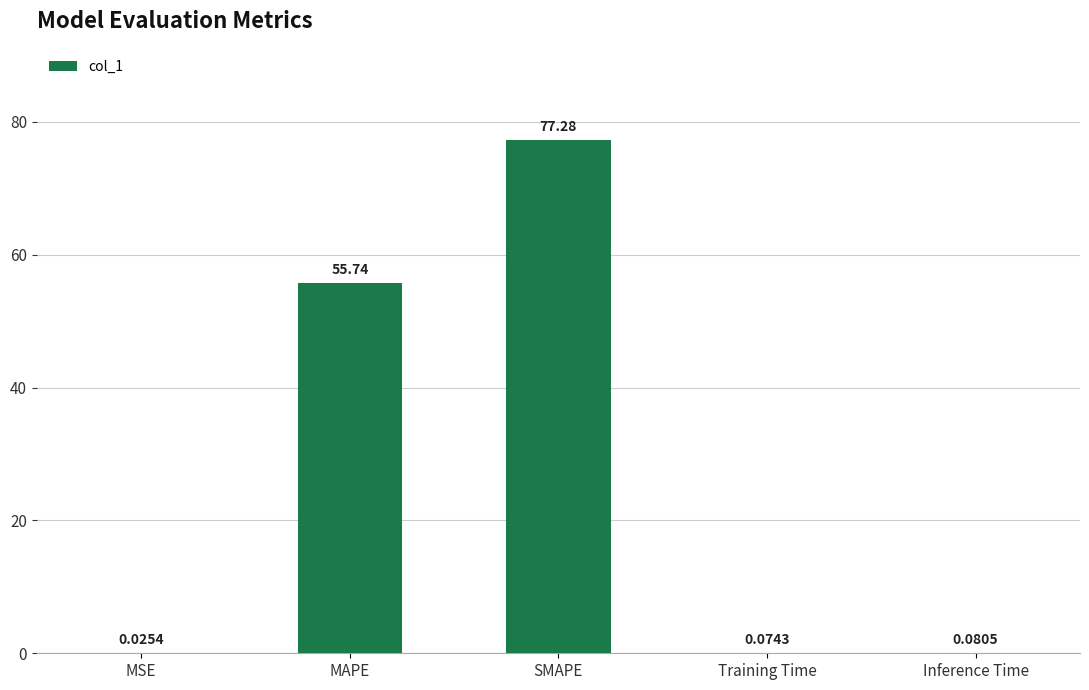

Which label corresponds to the largest value in the chart?

SMAPE